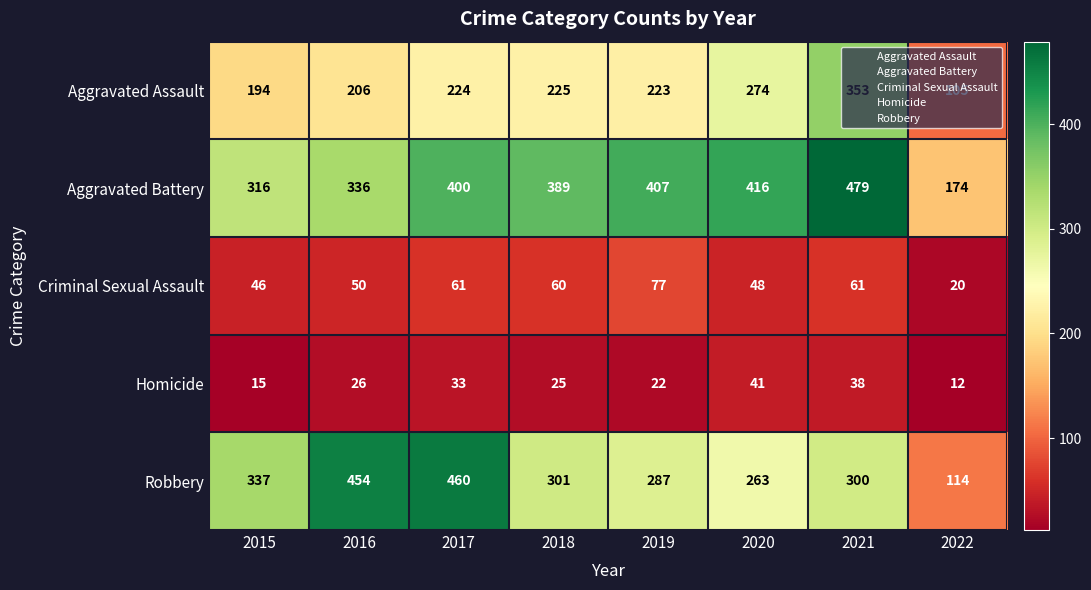

What is the difference between the highest and lowest values at 2021?

441